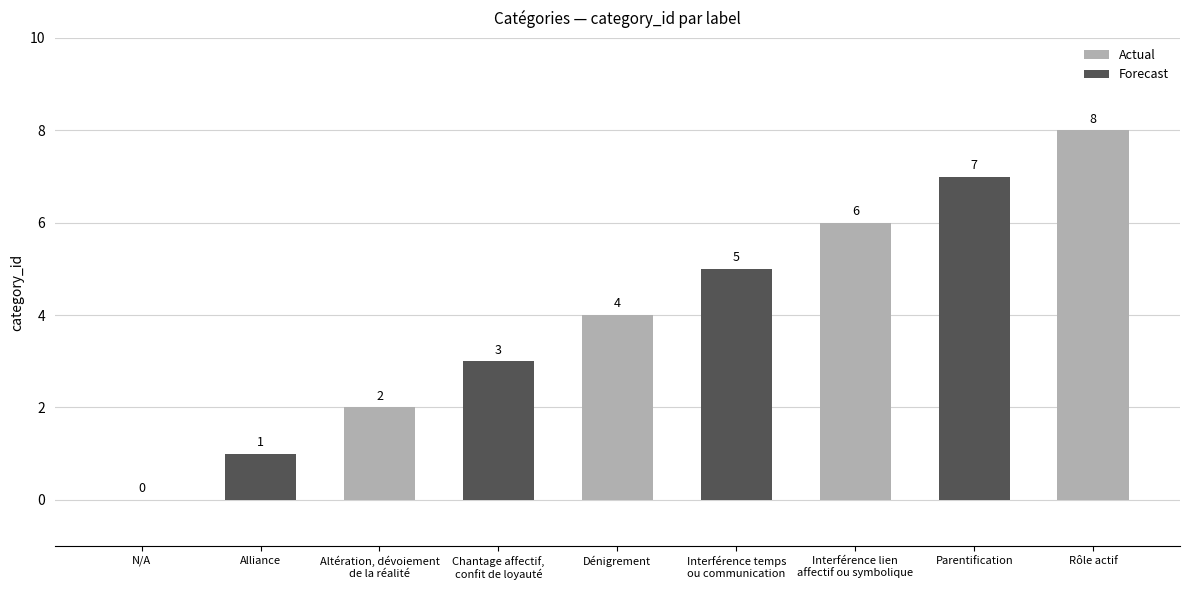

Reading left to right, what are all the values shown in this chart?

N/A=0	Alliance=1	Altération, dévoiement
de la réalité=2	Chantage affectif,
confit de loyauté=3	Dénigrement=4	Interférence temps
ou communication=5	Interférence lien
affectif ou symbolique=6	Parentification=7	Rôle actif=8